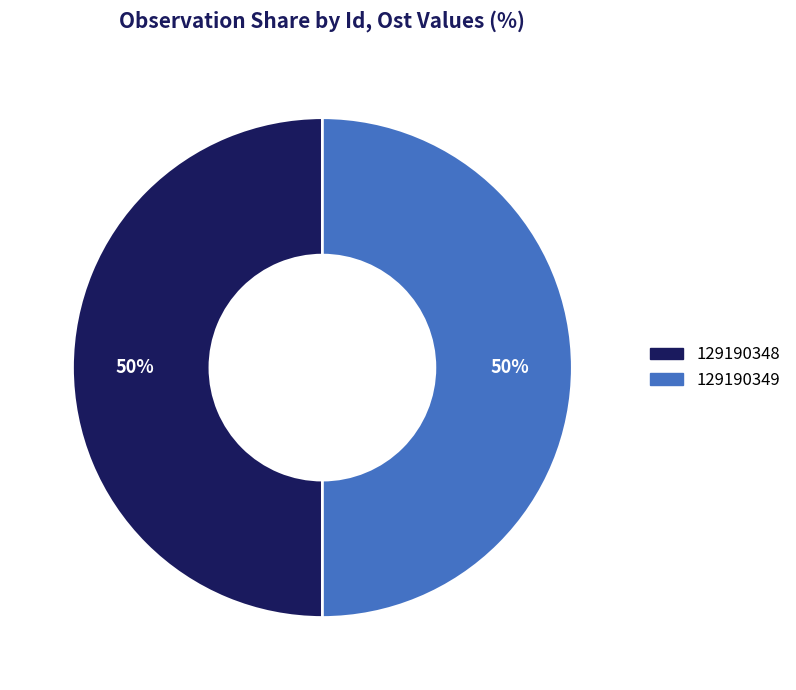

To the nearest percent, what is the combined percentage of 129190348 and 129190349?

100%